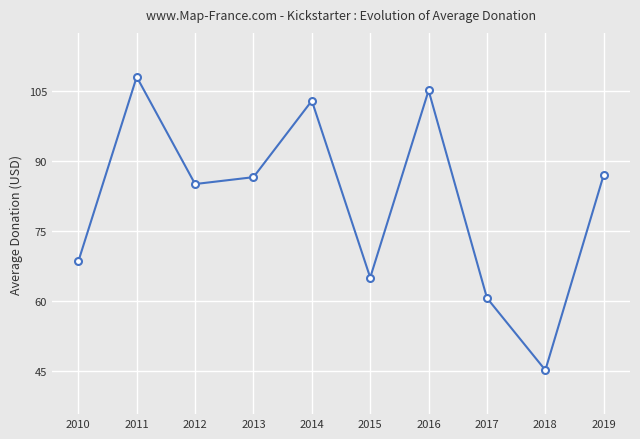

At which label is the value closest to 76?

2010